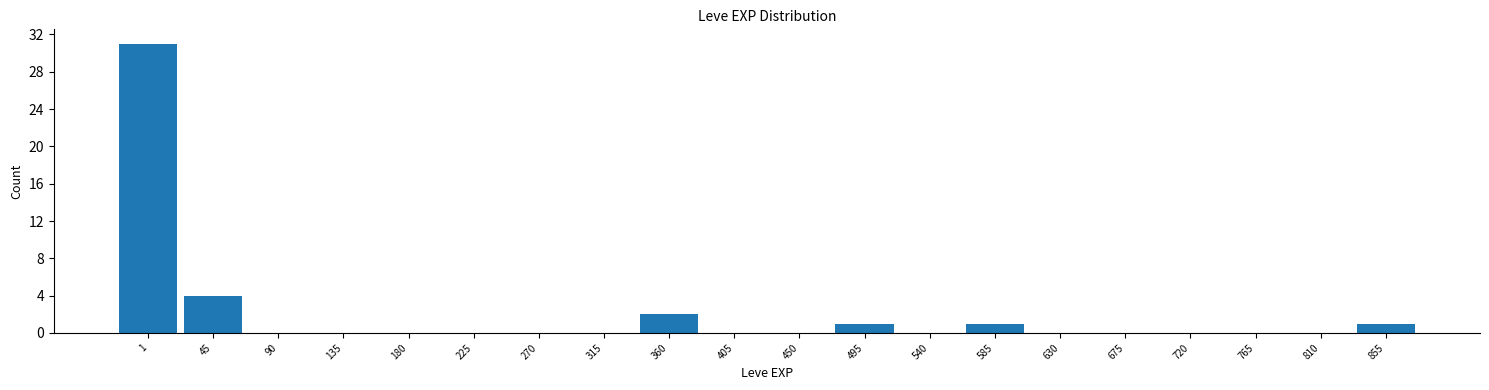

Reading left to right, extract all data points from this chart.

1=31	45=4	90=0	135=0	180=0	225=0	270=0	315=0	360=2	405=0	450=0	495=1	540=0	585=1	630=0	675=0	720=0	765=0	810=0	855=1